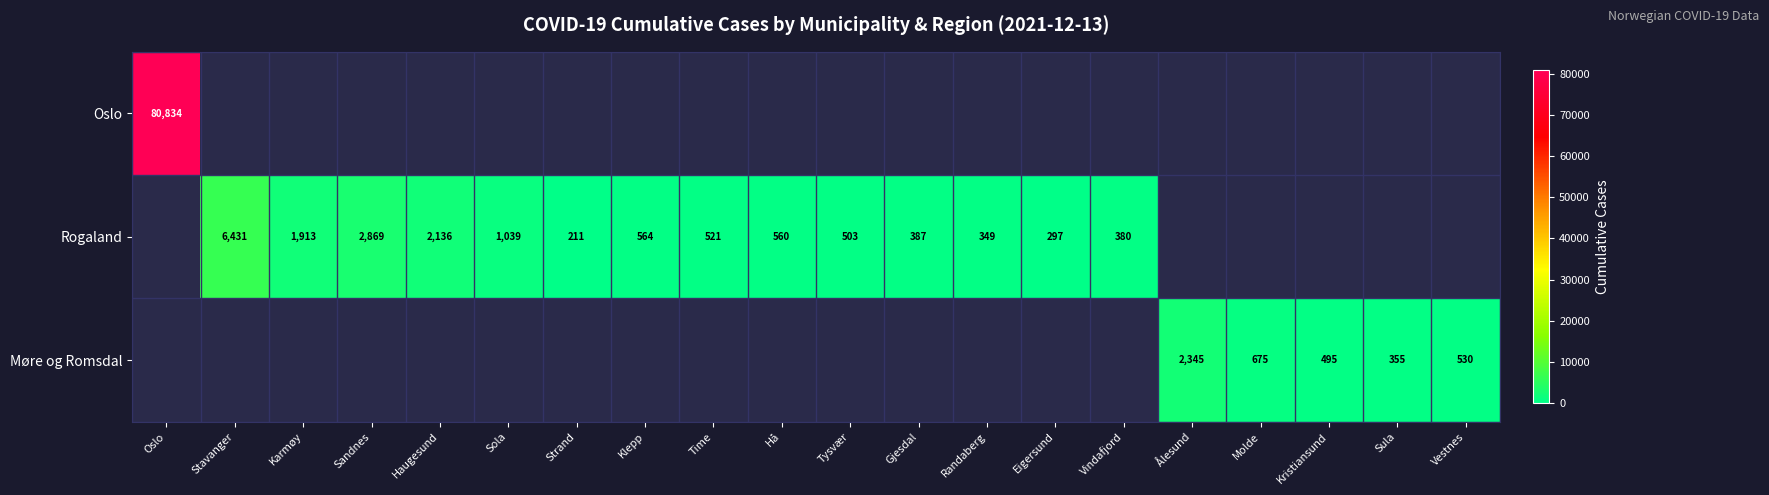

True or false: Møre og Romsdal has a value of 509 at Sula.

False